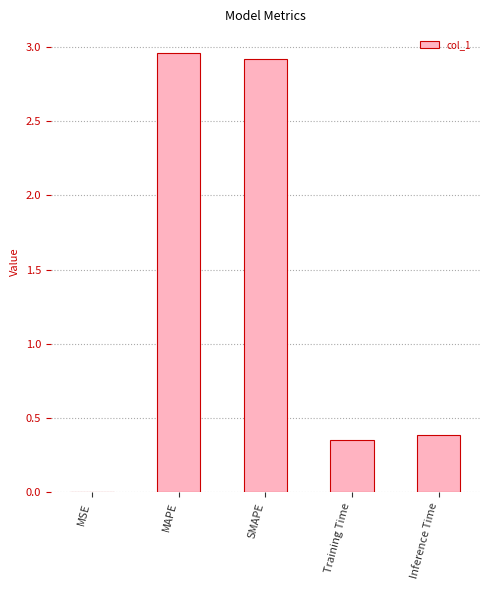

Between SMAPE and Inference Time, which is larger?

SMAPE